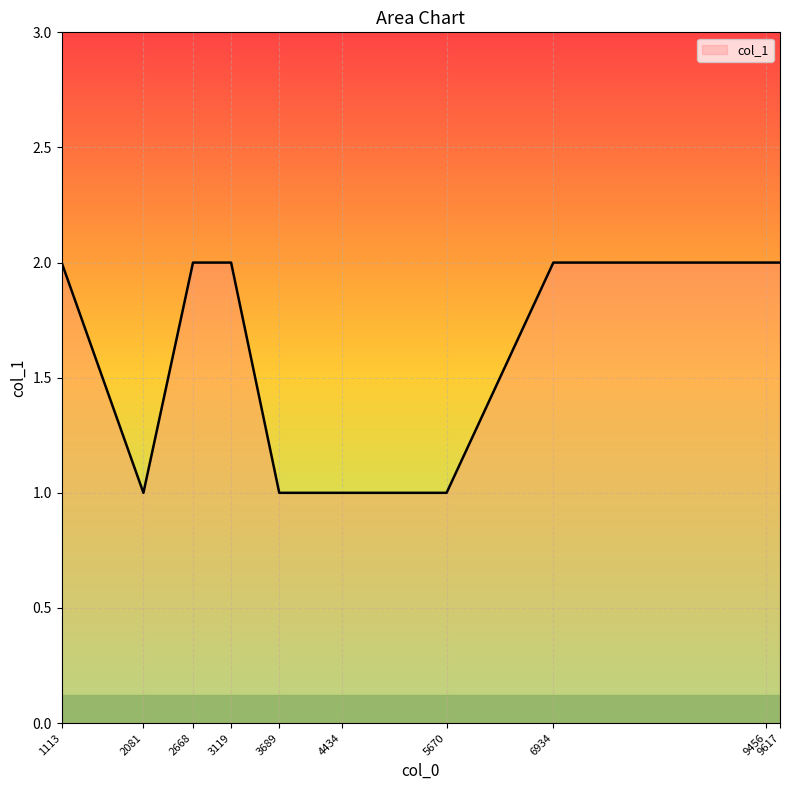

What is the ratio of the value at 5670 to the value at 4434?

1.0